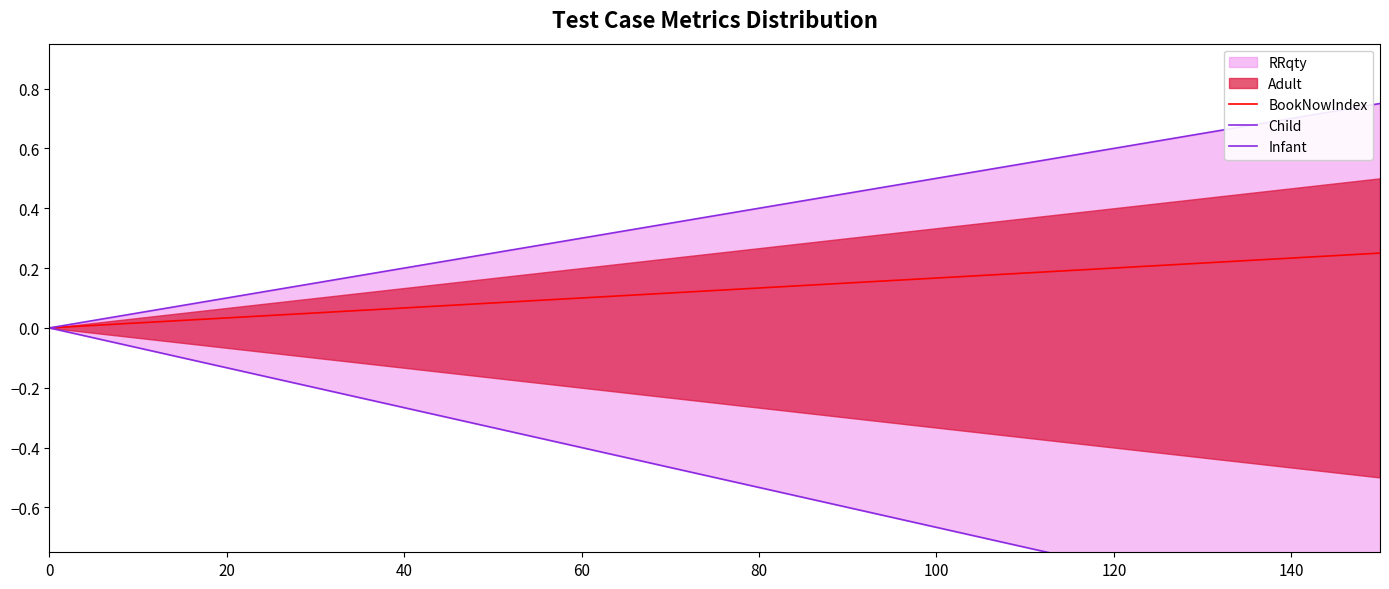

True or false: BookNowIndex has a value of 0.1 at 100.

False